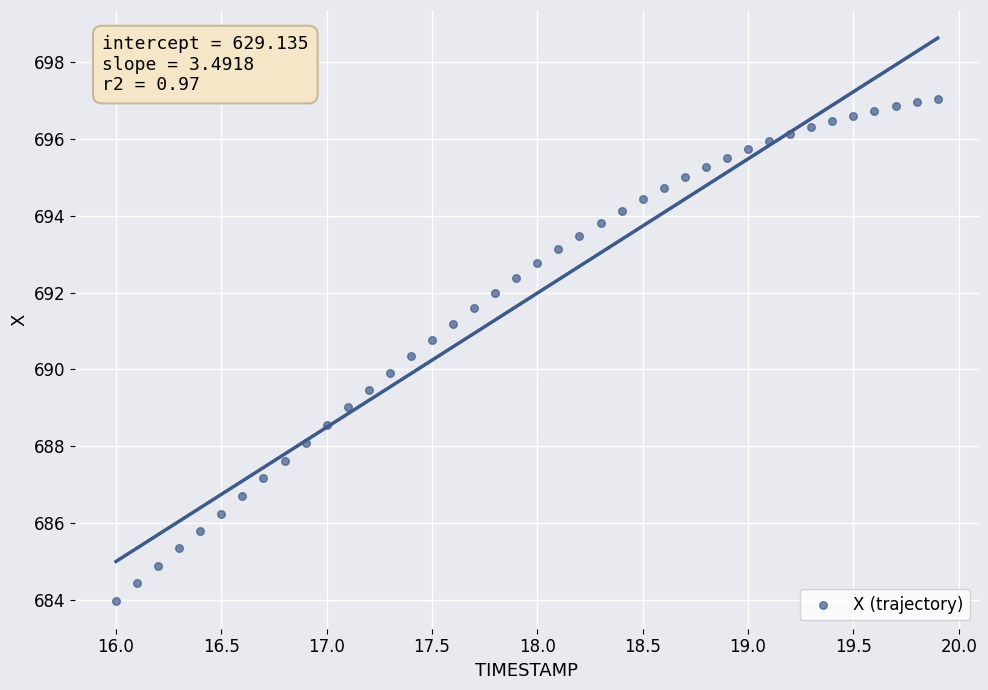

What is the range of X values (max minus min)?

3.9